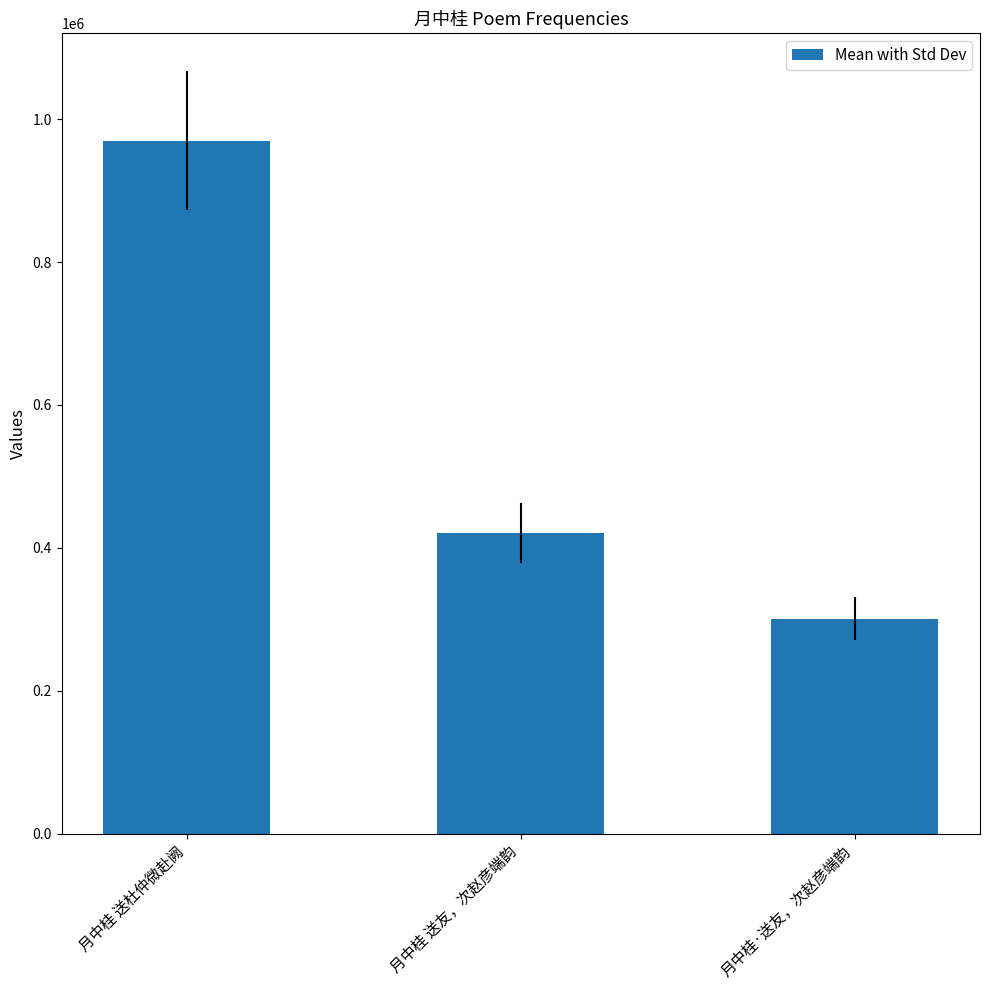

Where does the data first go above 421211?

月中桂 送杜仲微赴阙